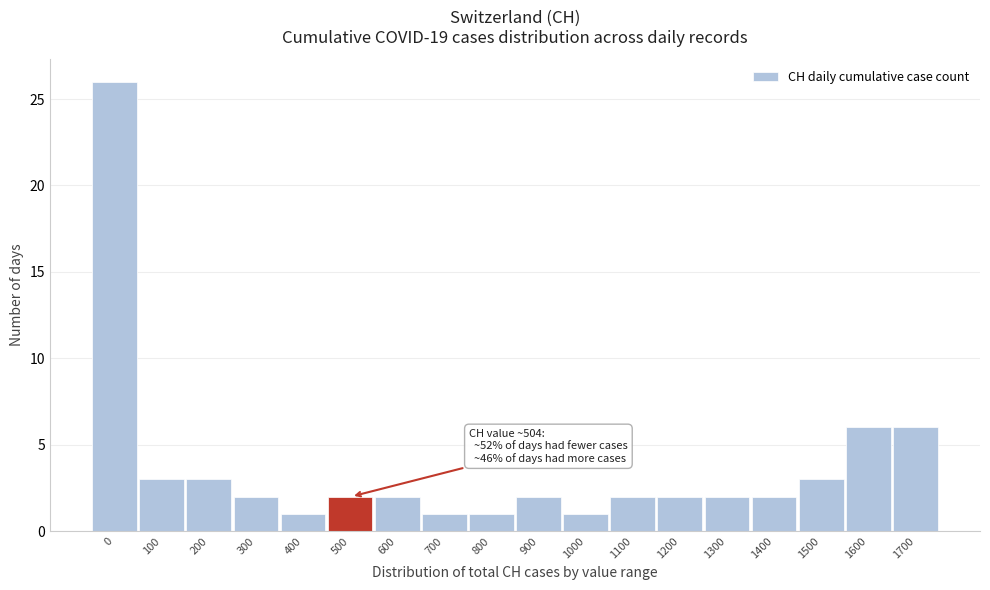

Reading left to right, list all the values displayed in this chart.

0=26	100=3	200=3	300=2	400=1	500=2	600=2	700=1	800=1	900=2	1000=1	1100=2	1200=2	1300=2	1400=2	1500=3	1600=6	1700=6